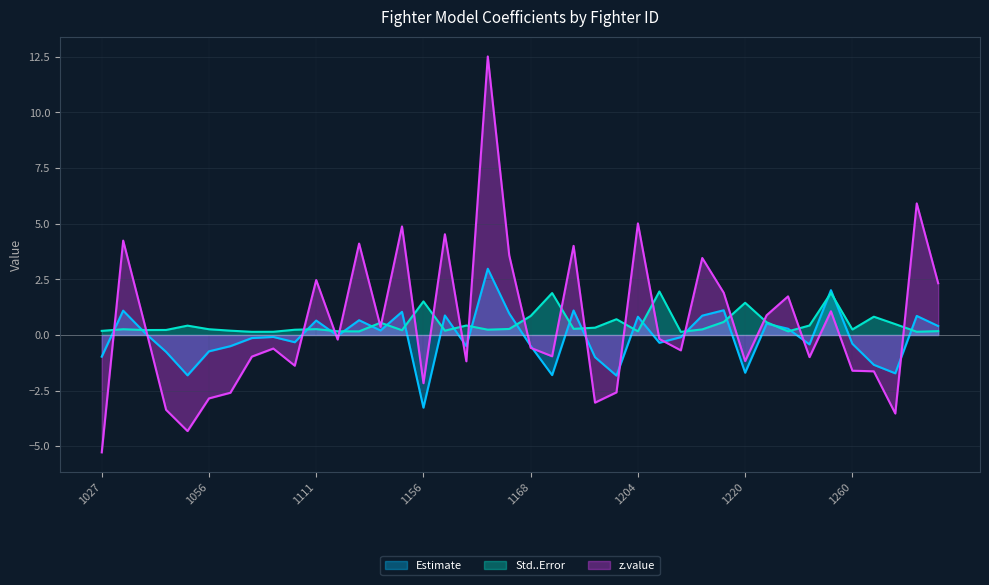

Does the chart display data point markers on the line(s)?

No